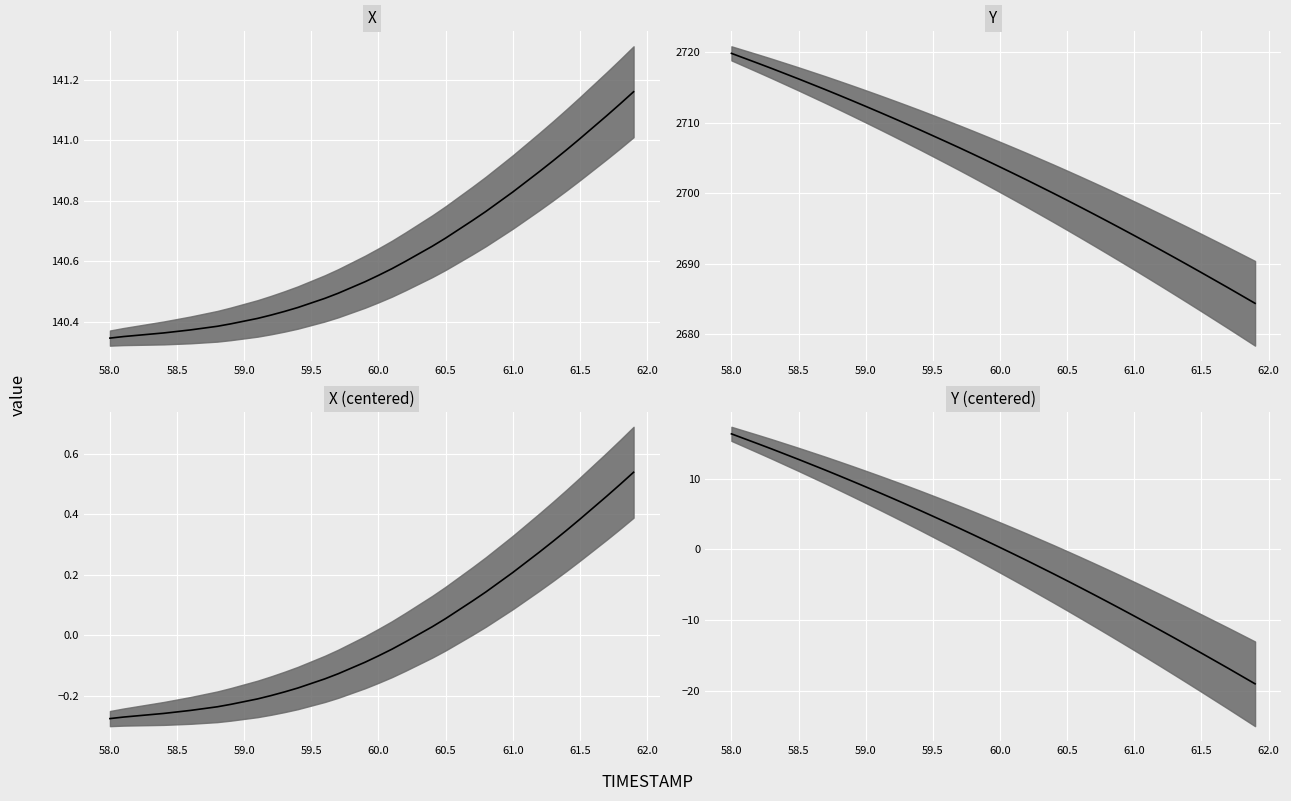

What is the maximum value for Y (centered) median?

16.4